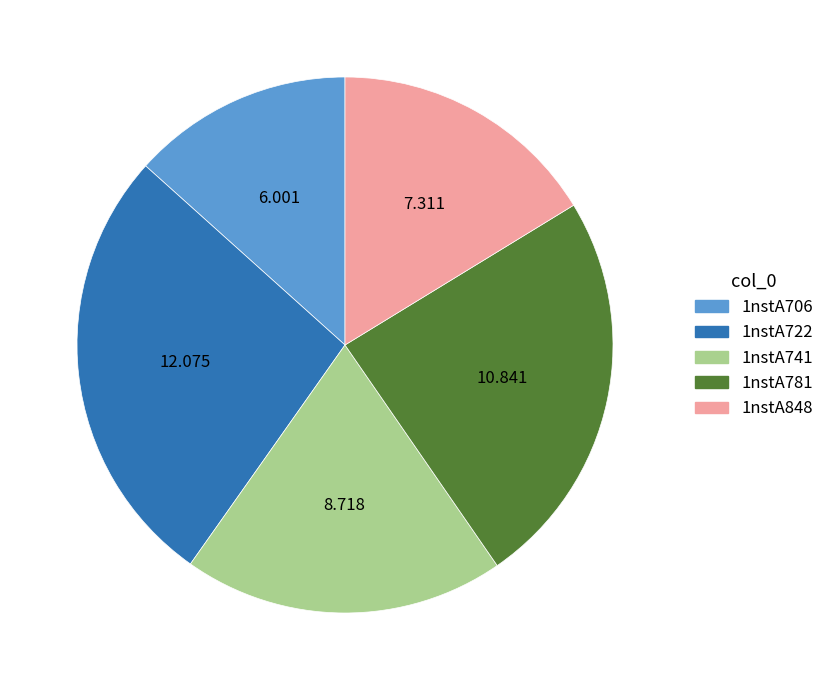

Combined, do 1nstA781 and 1nstA741 account for over 50%?

No